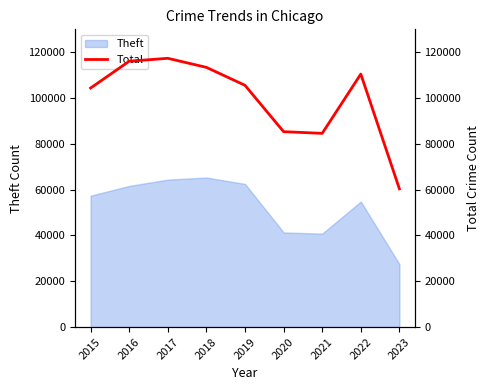

What is the value of the 4th point from the left?

113389